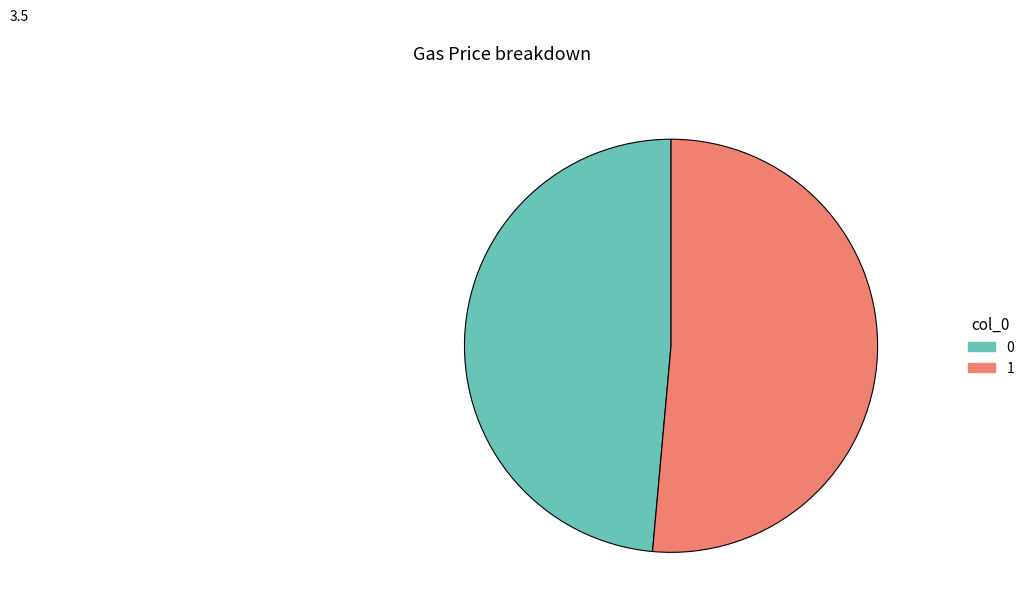

Combined, do 0 and 1 account for over 50%?

Yes